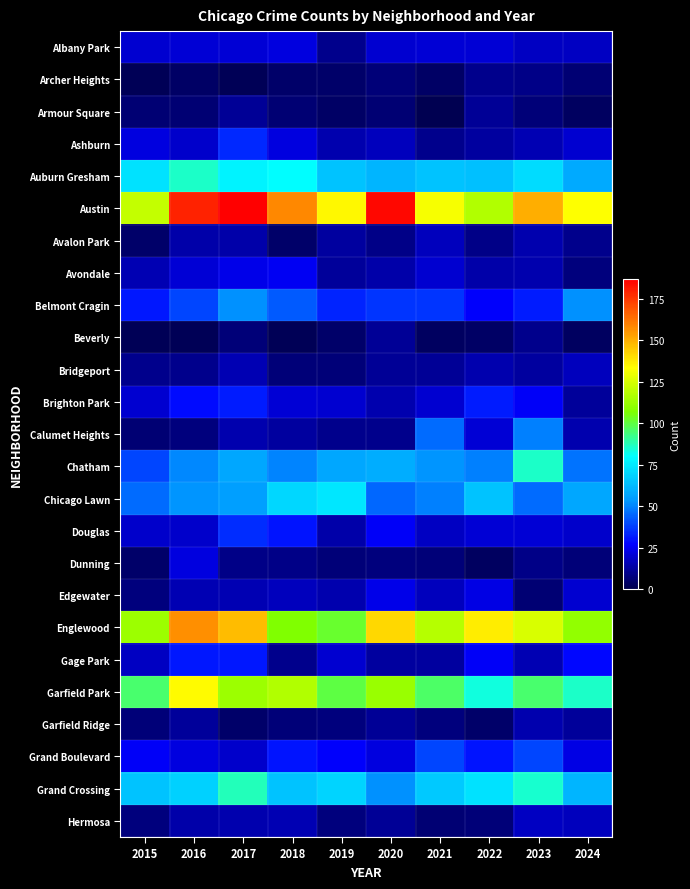

Which has a higher value, 2016 or 2018?

2018